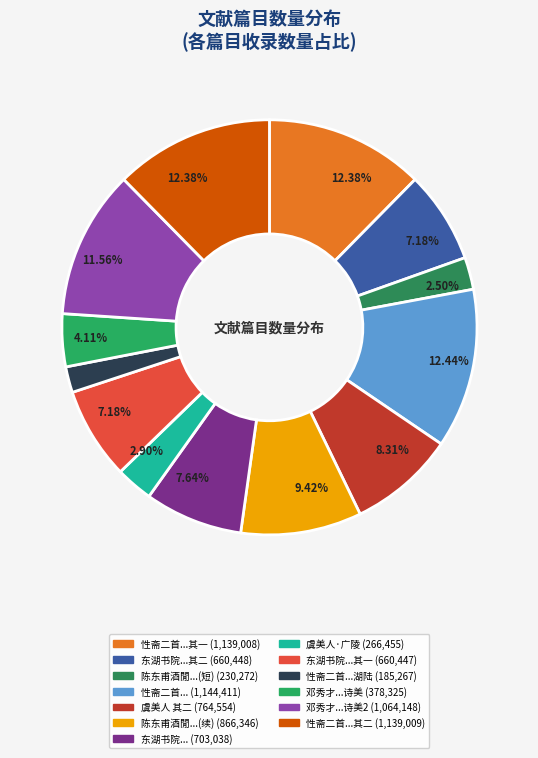

Does any single category account for the majority?

No